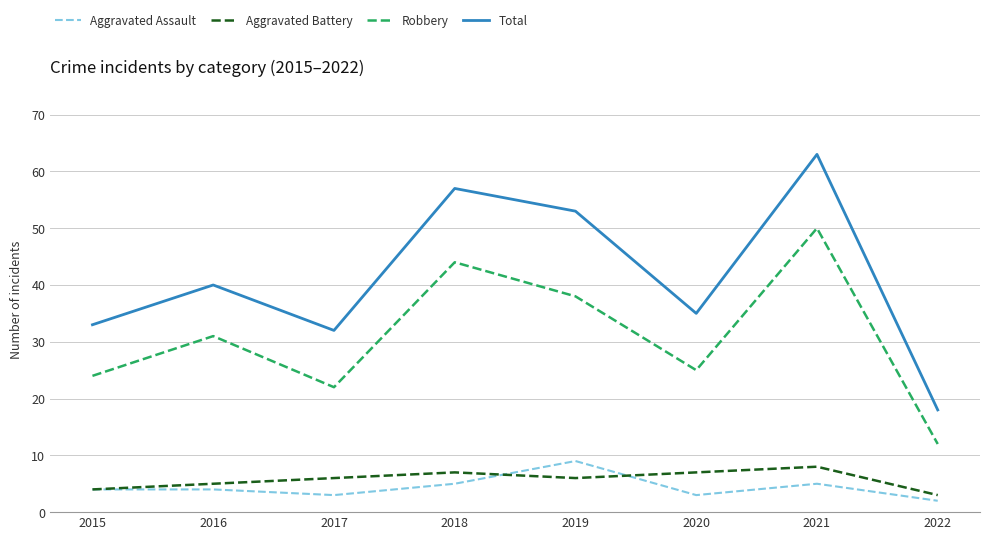

Where is the first local minimum for Robbery?

2017